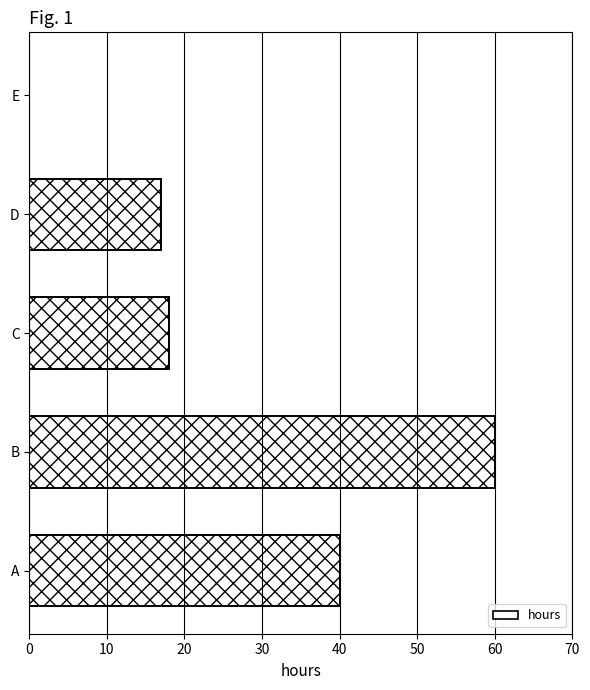

Reading left to right, what are all the values shown in this chart?

40	60	18	17	0